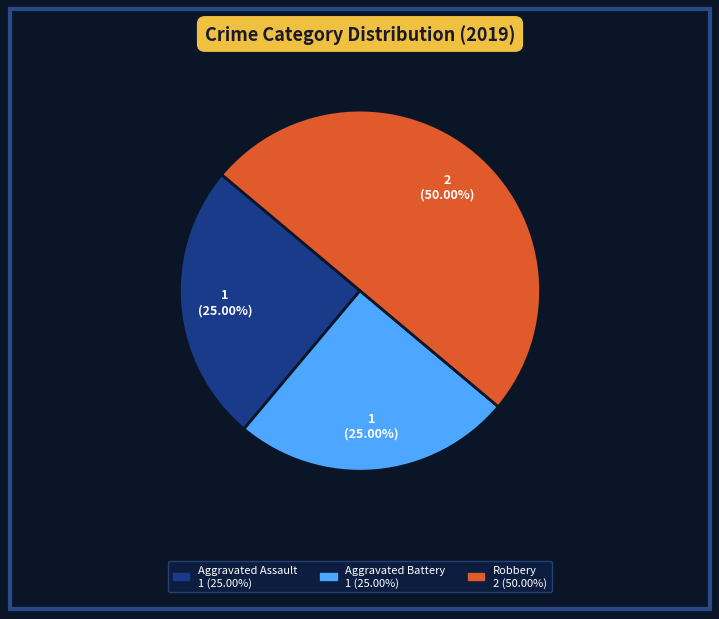

To the nearest percent, what is the average slice percentage?

33%